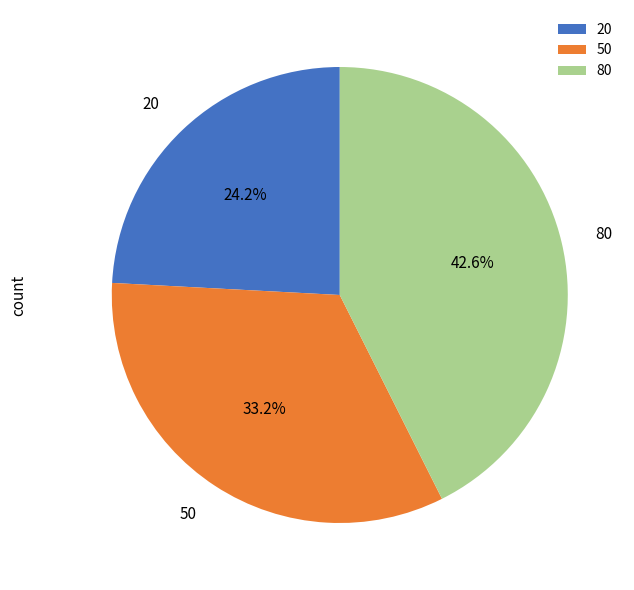

Which slice is the largest?

80